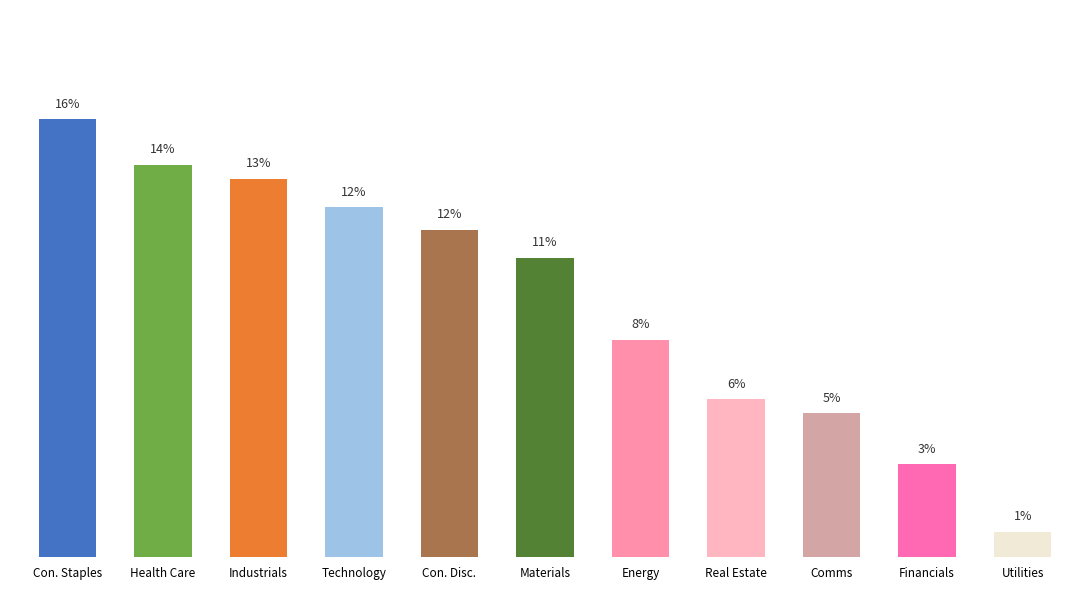

Does the chart contain any negative values?

No